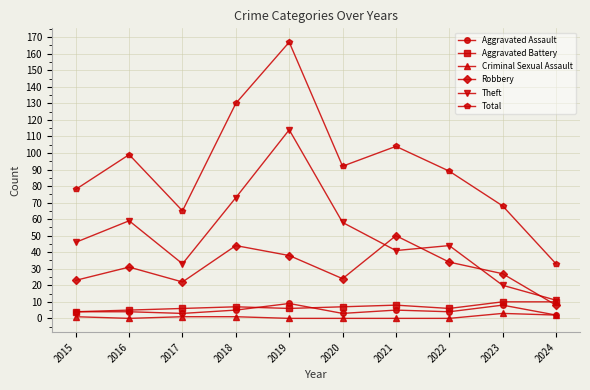

Reading left to right, list all the values displayed in this chart.

Aggravated Assault: 2015=4	2016=4	2017=3	2018=5	2019=9	2020=3	2021=5	2022=4	2023=8	2024=2
Aggravated Battery: 2015=4	2016=5	2017=6	2018=7	2019=6	2020=7	2021=8	2022=6	2023=10	2024=10
Criminal Sexual Assault: 2015=1	2016=0	2017=1	2018=1	2019=0	2020=0	2021=0	2022=0	2023=3	2024=2
Robbery: 2015=23	2016=31	2017=22	2018=44	2019=38	2020=24	2021=50	2022=34	2023=27	2024=8
Theft: 2015=46	2016=59	2017=33	2018=73	2019=114	2020=58	2021=41	2022=44	2023=20	2024=11
Total: 2015=78	2016=99	2017=65	2018=130	2019=167	2020=92	2021=104	2022=89	2023=68	2024=33